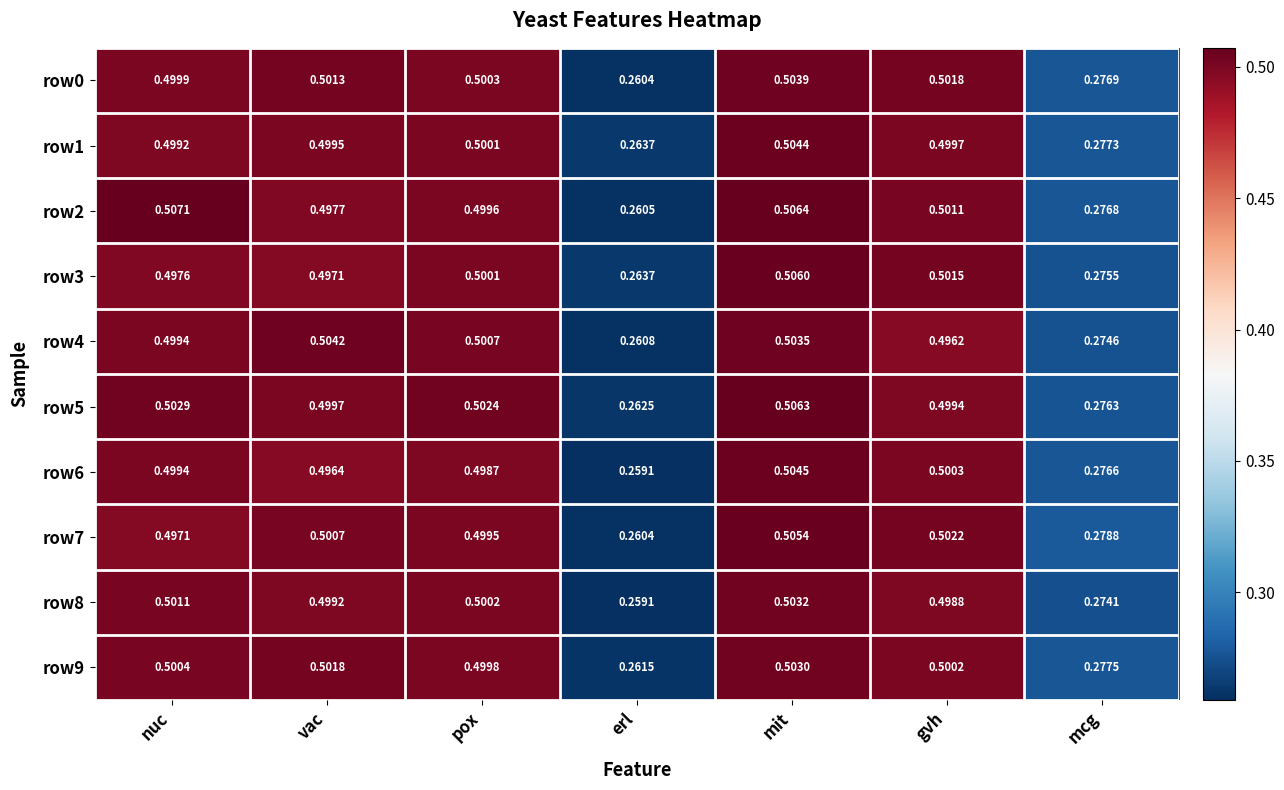

List the series in order of their peak value, highest first.

row2, row5, row3, row7, row6, row1, row4, row0, row8, row9